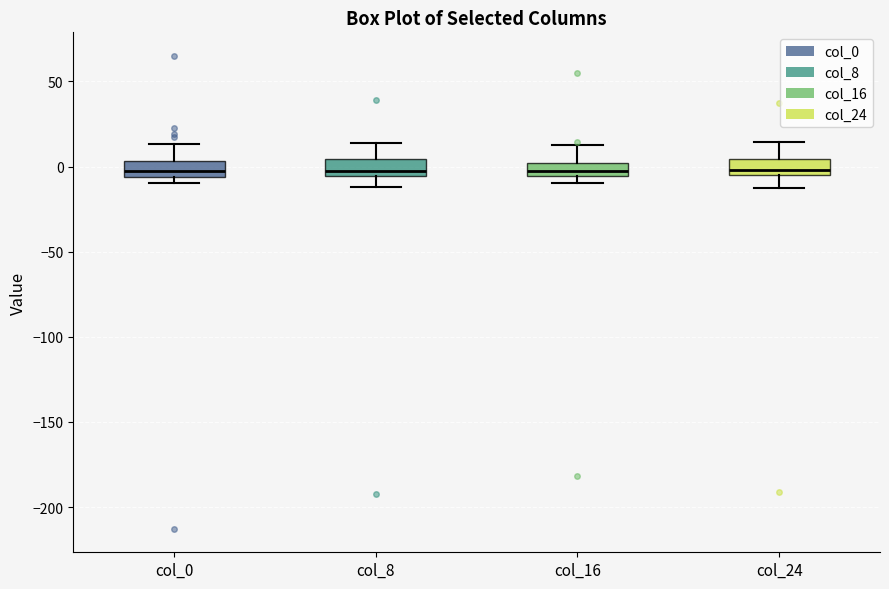

Where does the upper whisker of the box for col_16 end on the y-axis? The values are not printed on the chart, so give them approximately, as read against the axis.

15